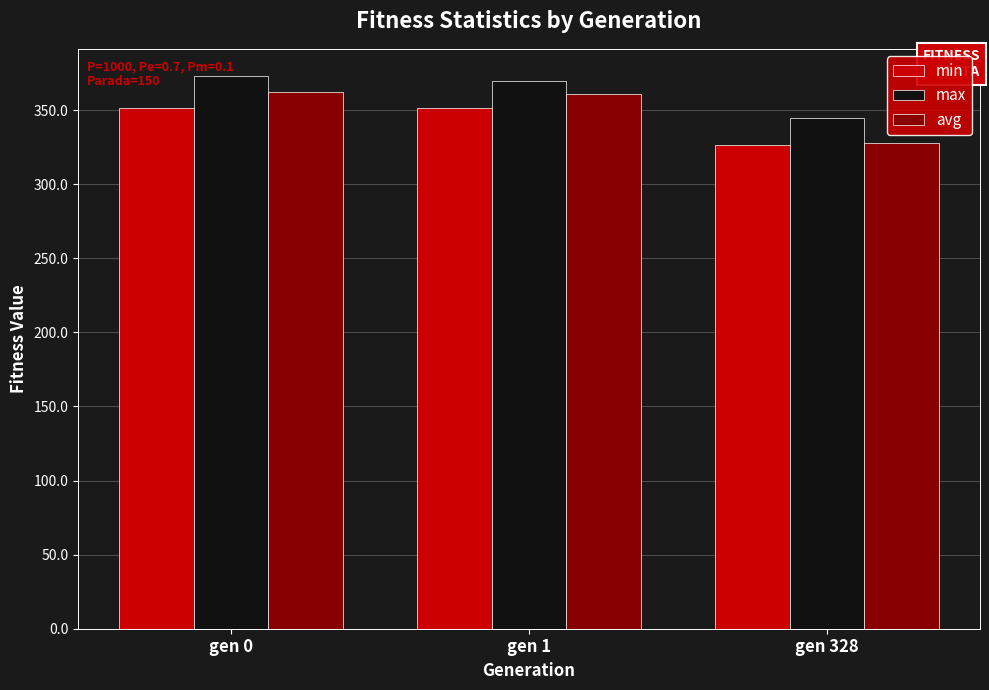

What is the sum of all min values?

1029.8